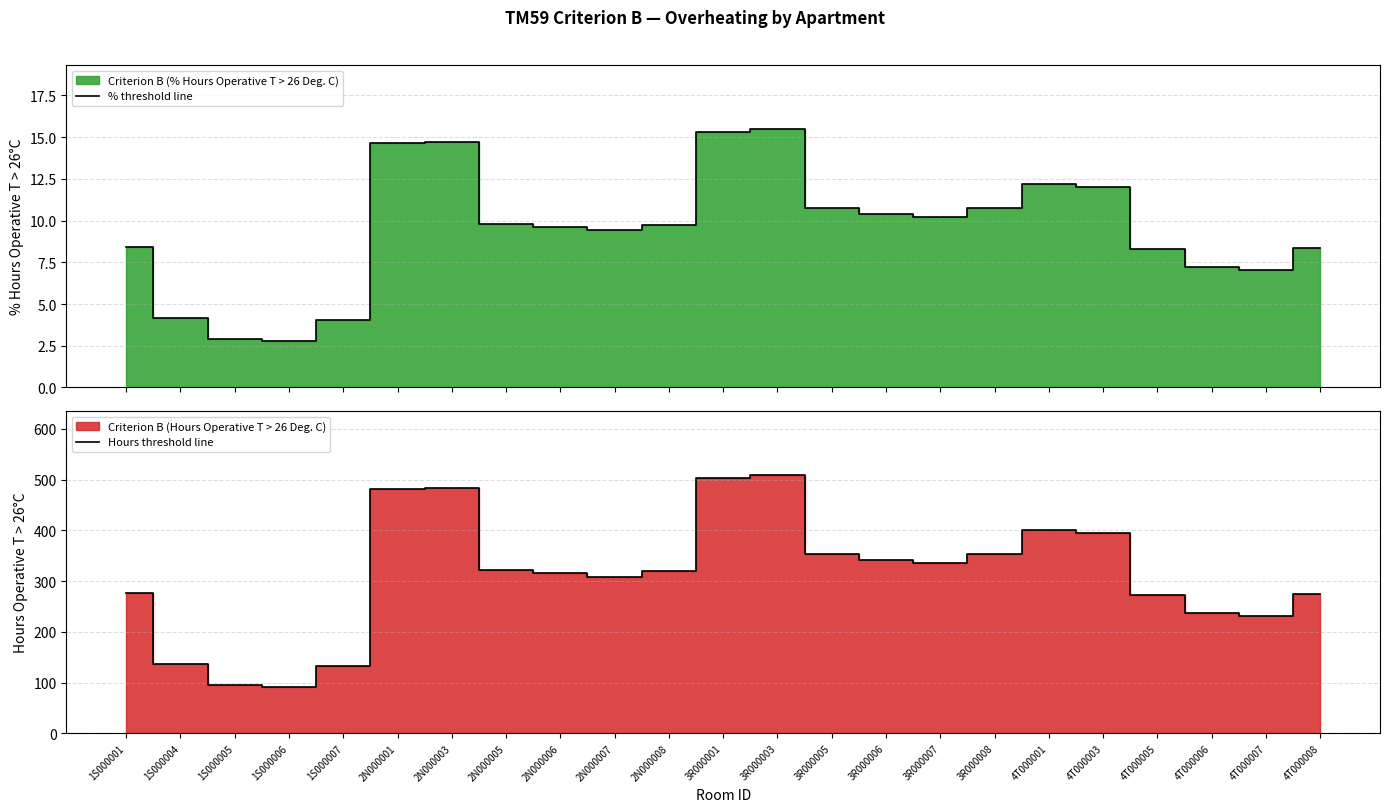

What is the lowest value of the % threshold line series?

2.8